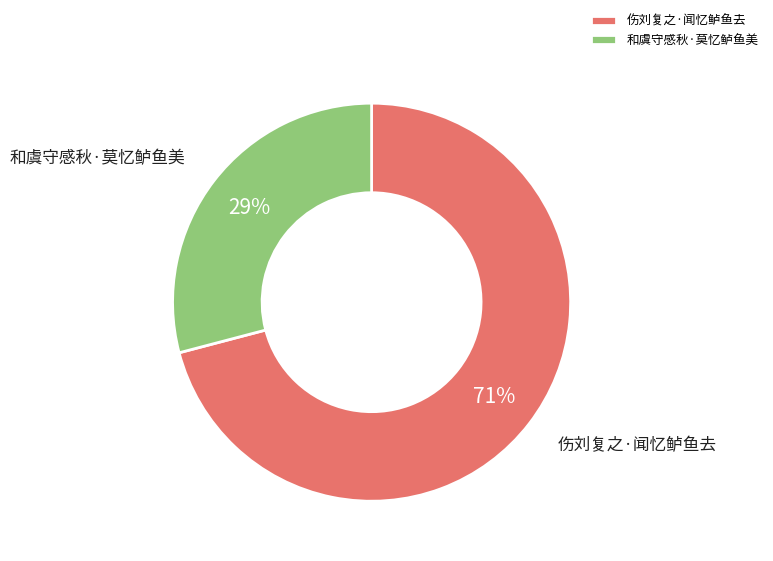

What percentage is the 和虞守感秋·莫忆鲈鱼美 slice, to the nearest percent?

29%